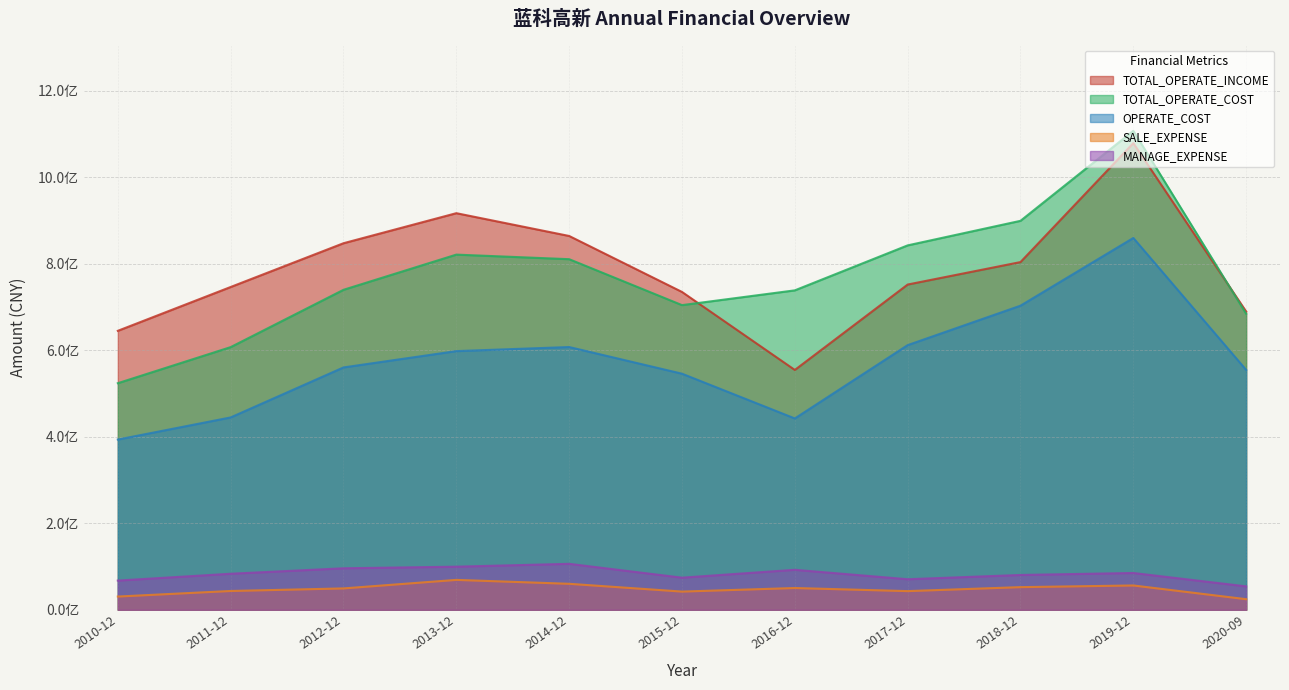

How many lines are shown in the chart?

5